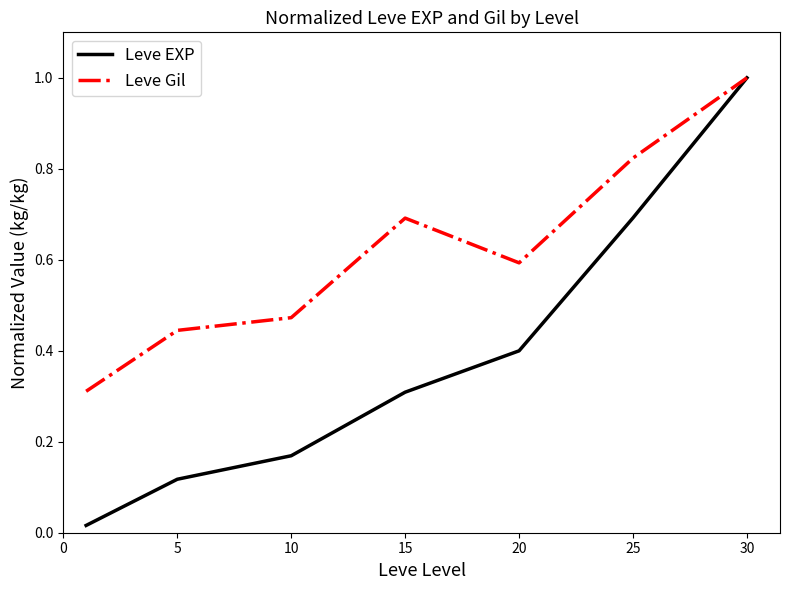

Which series has the largest range (max minus min)?

Leve EXP